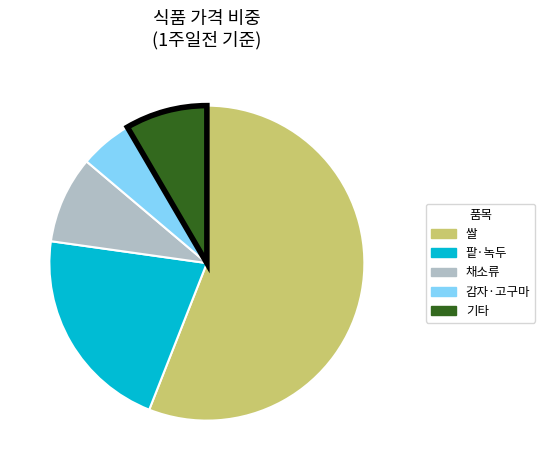

Is there a majority slice in this chart?

Yes